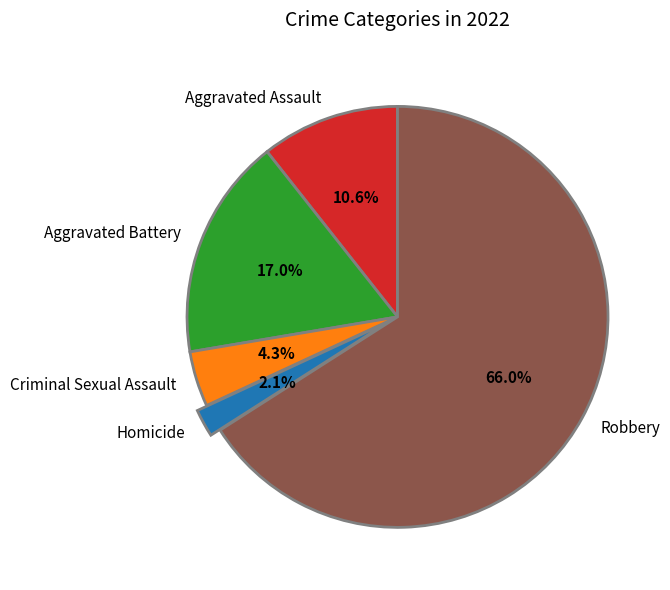

To the nearest percent, what is the combined percentage of Aggravated Battery and Robbery?

83%